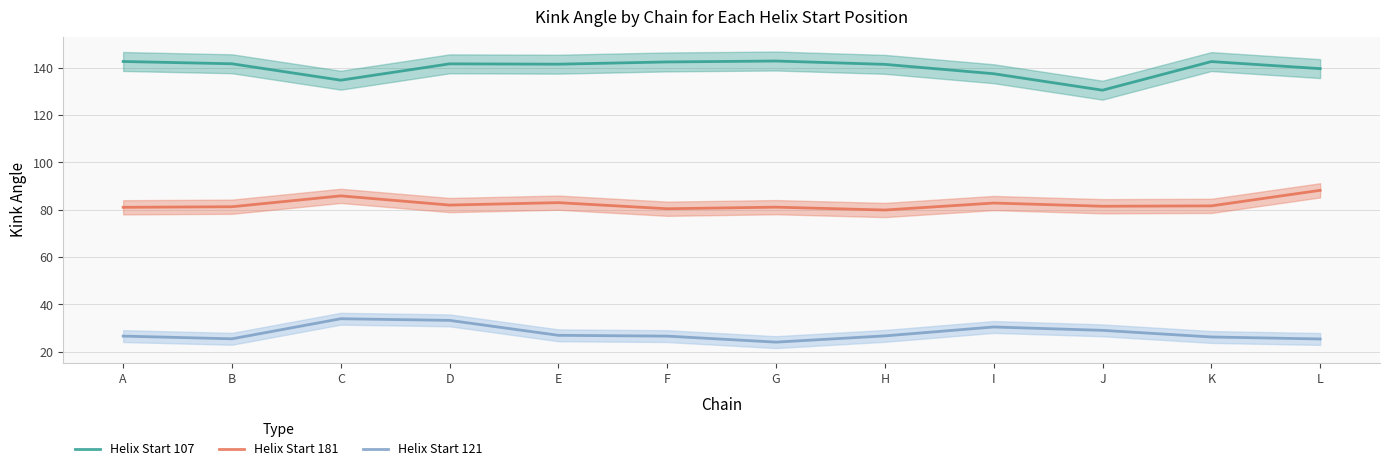

What is the sum of the Helix Start 107 values at D and C?

276.3